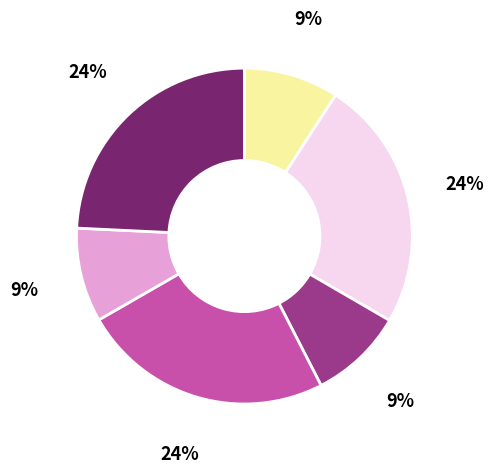

Count the number of slices in the pie.

6